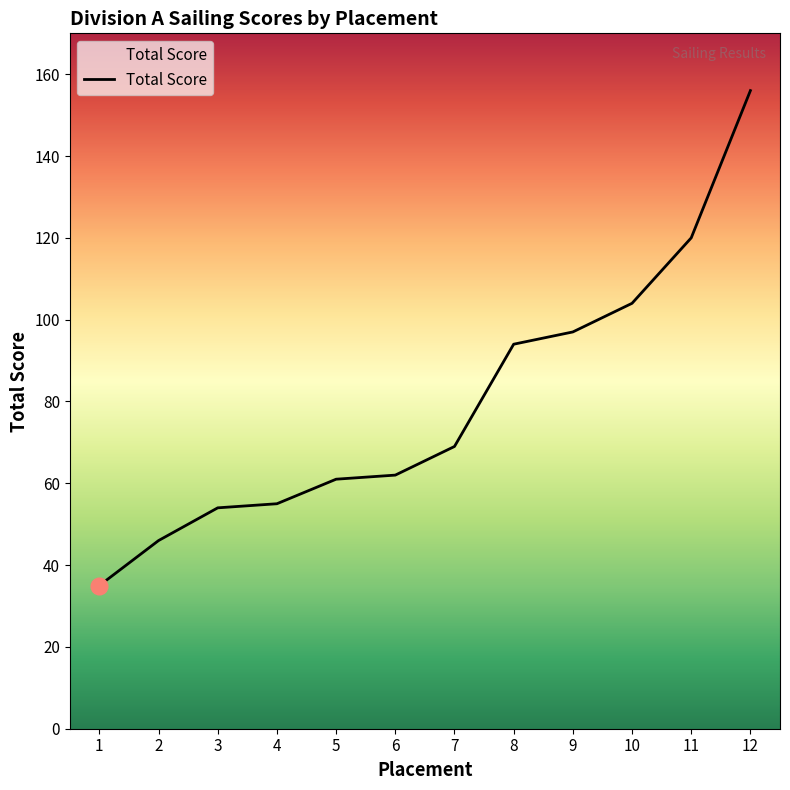

Where is the data nearest to the value 95?

8